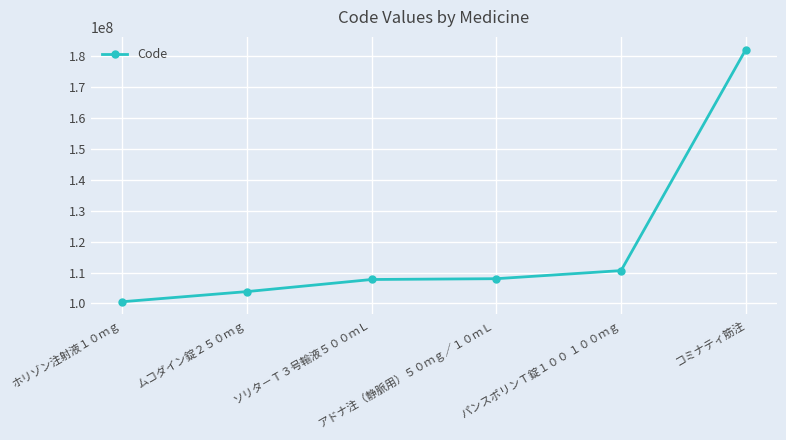

Which category has the lowest value across all series?

ホリゾン注射液１０ｍｇ